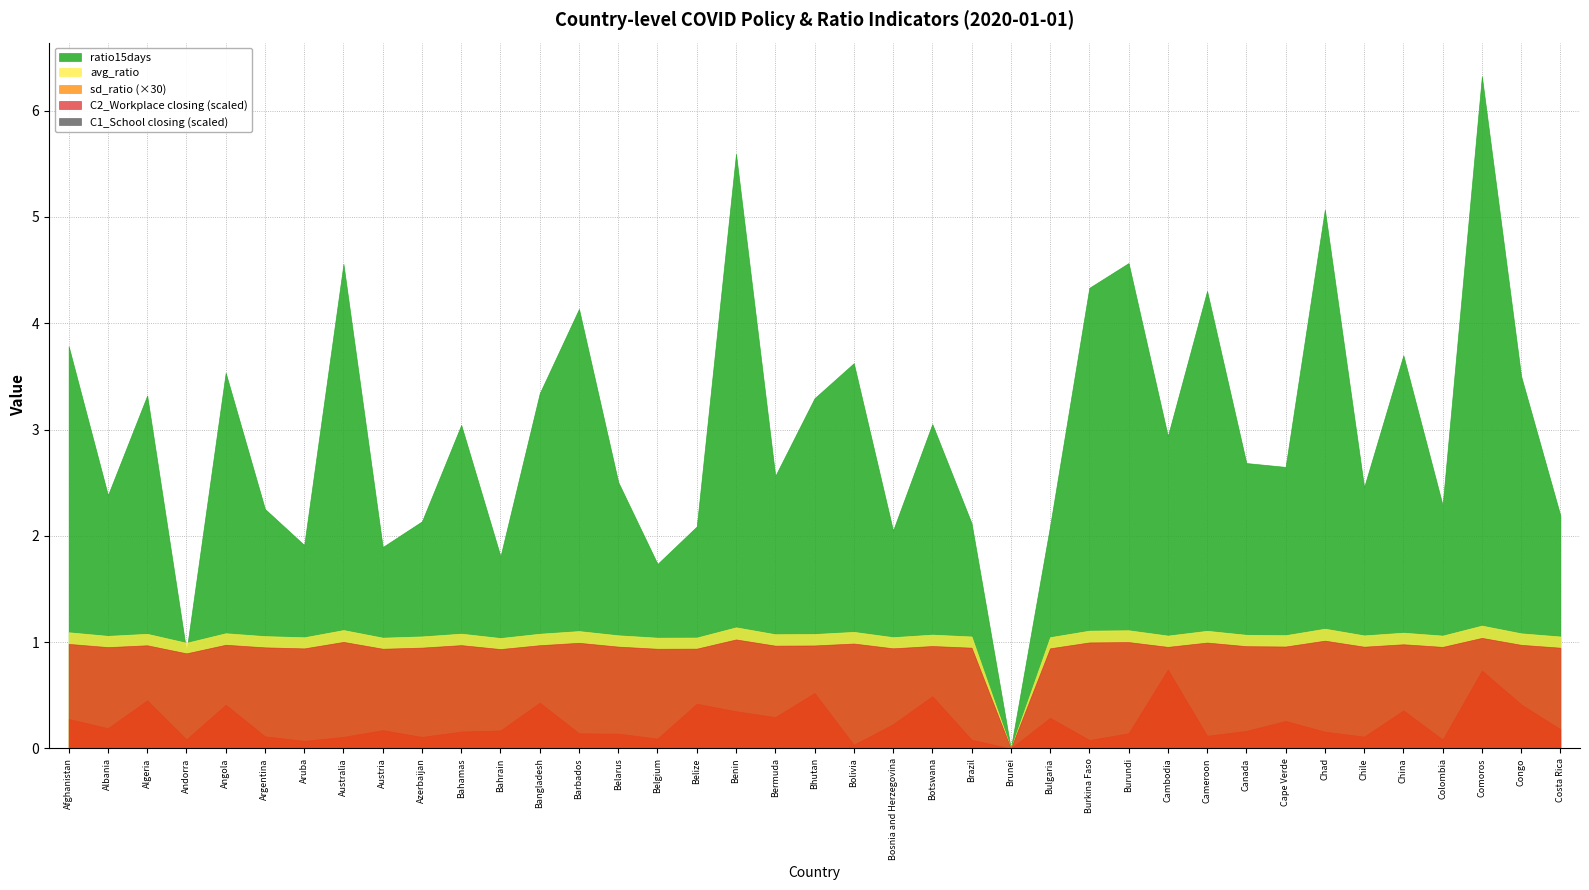

What position from the left is Chad?

33